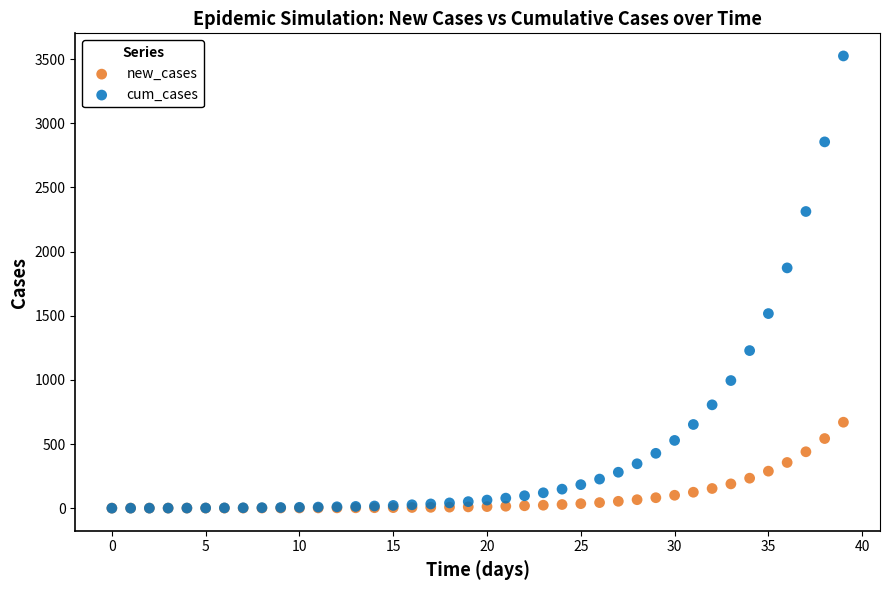

In the cum_cases series, what Y value is closest to 1762?

1873.2